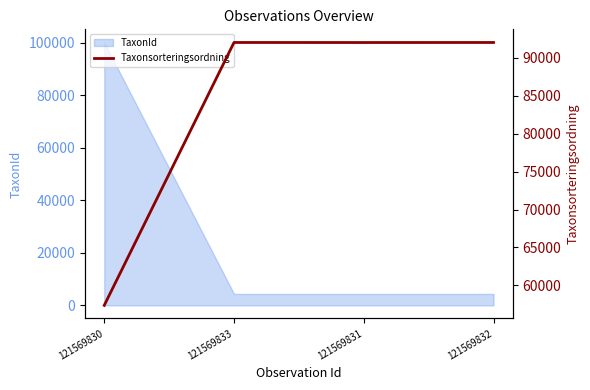

How many interior local valleys does the TaxonId series have?

1